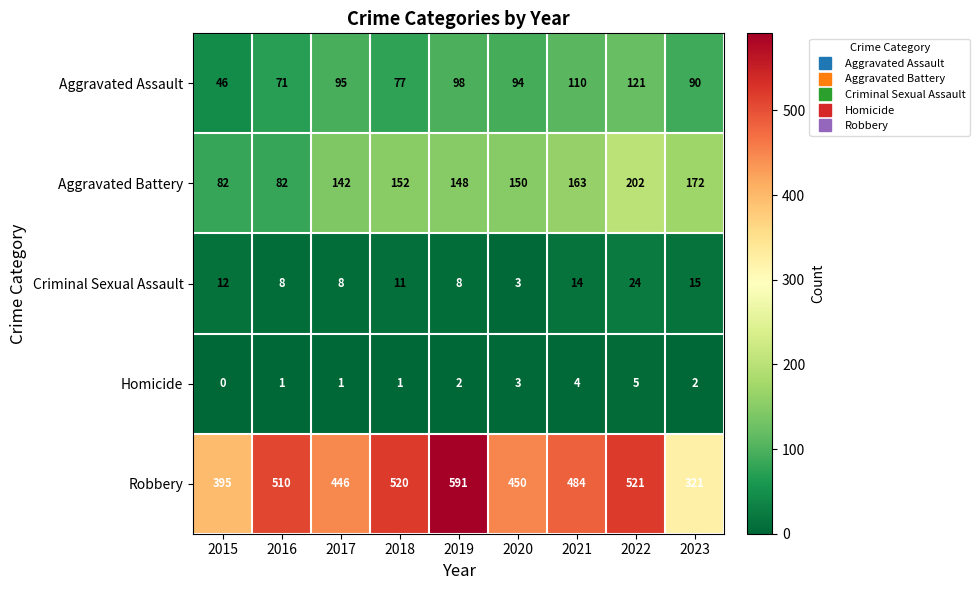

Which label corresponds to the largest value in the chart?

2019